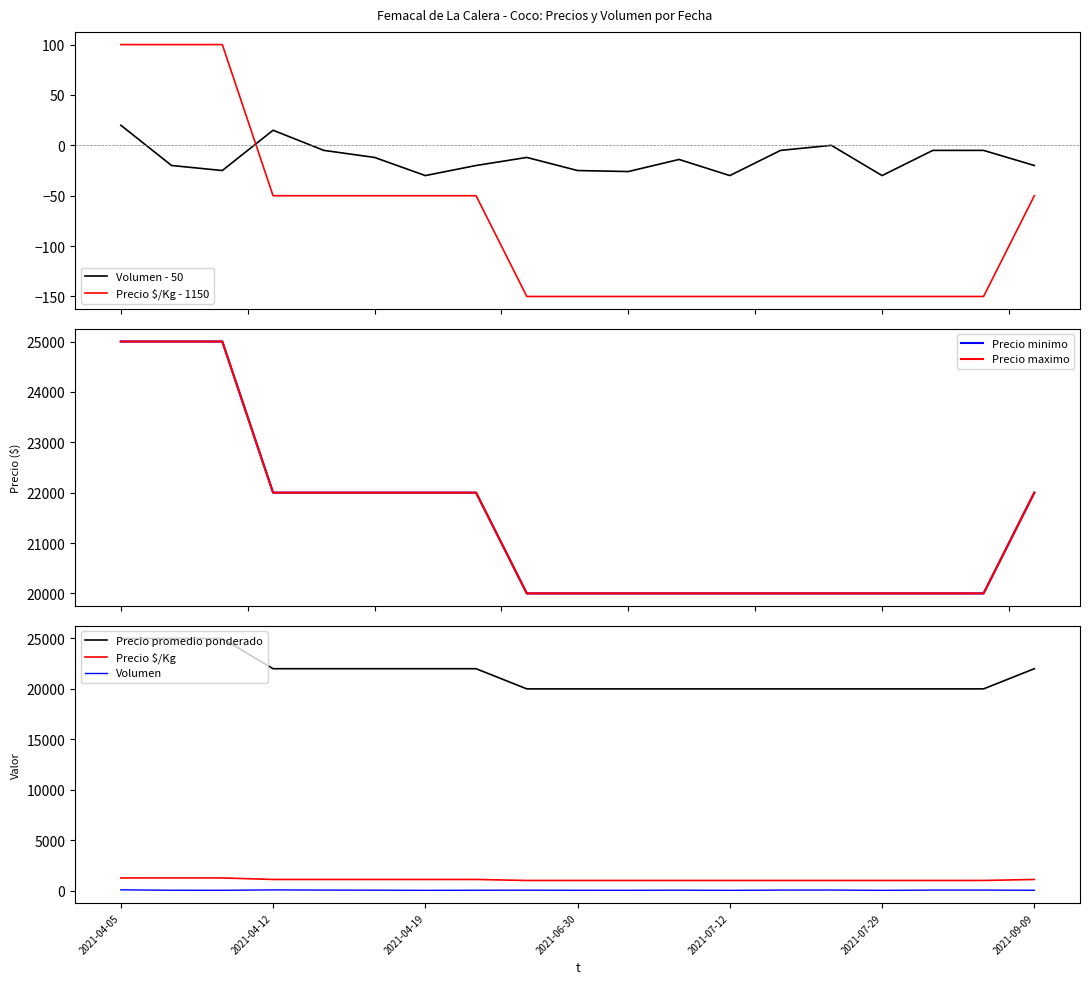

At which category is the sum across all series the highest?

2021-04-05